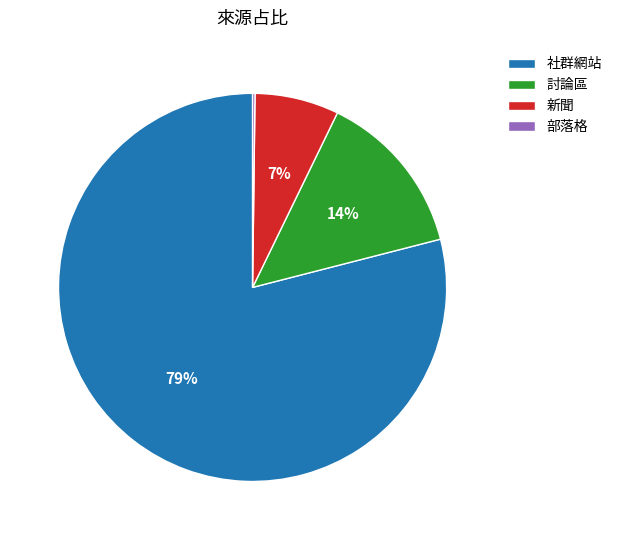

Is there any slice that represents more than half of the pie?

Yes